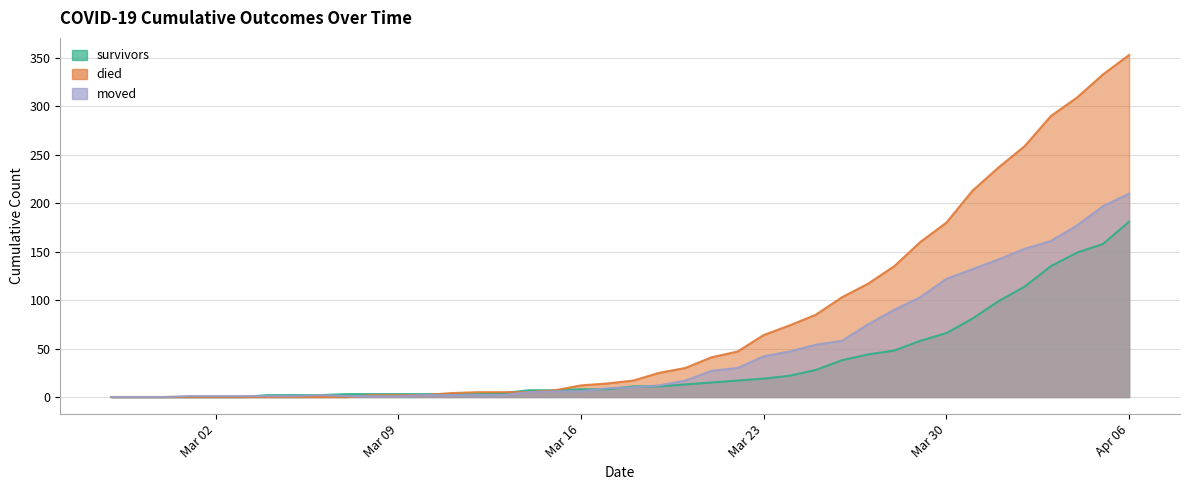

How many data points does each series have?

40